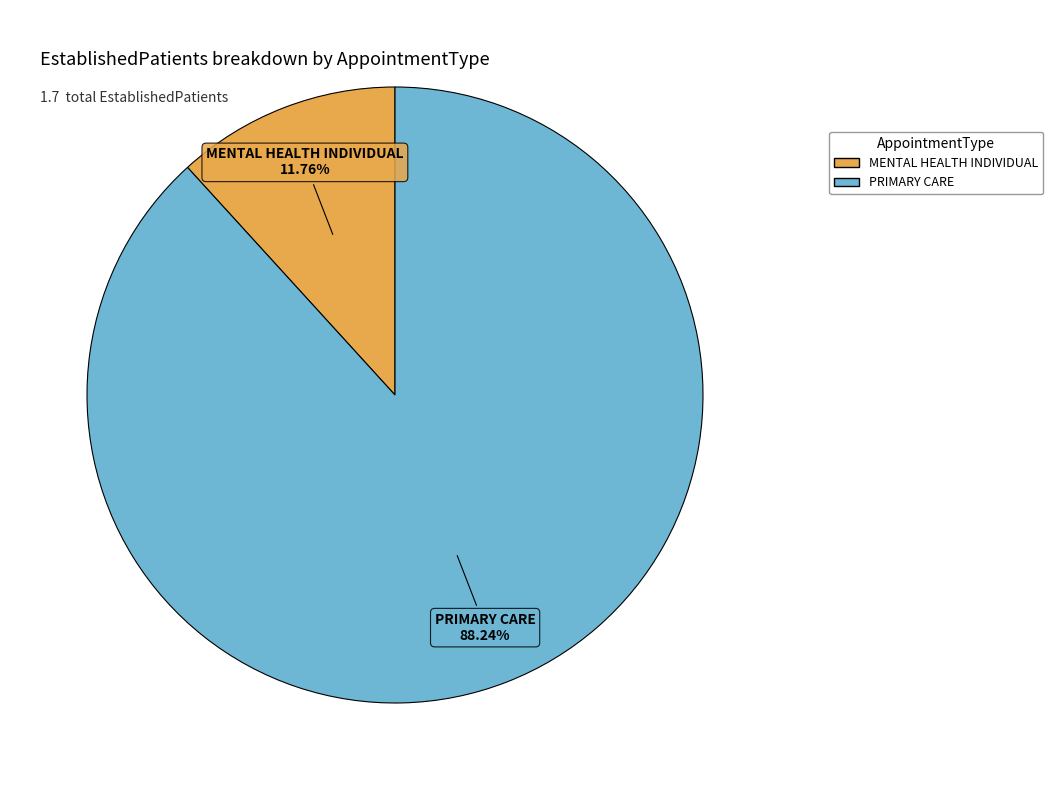

What is the smallest slice in the pie chart?

MENTAL HEALTH INDIVIDUAL